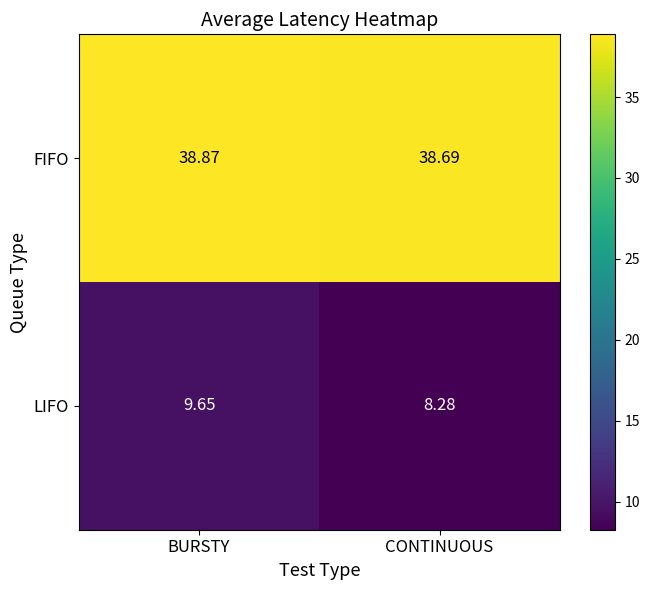

At which label is FIFO closest to 38?

CONTINUOUS